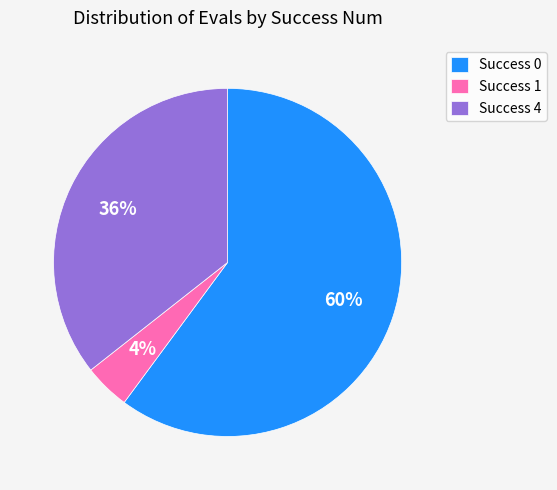

To the nearest percent, what is the combined percentage of Success 4 and Success 0?

96%